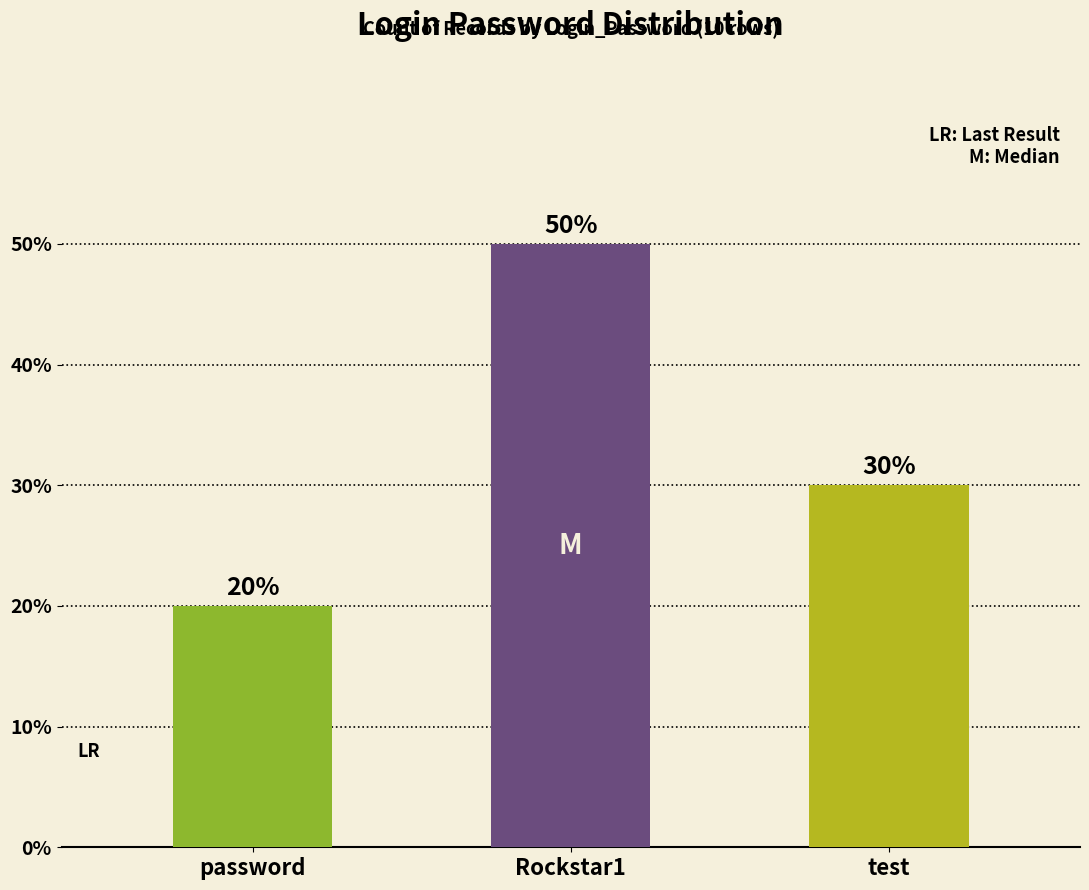

Approximately how many times larger is the value at test compared to Rockstar1?

0.6